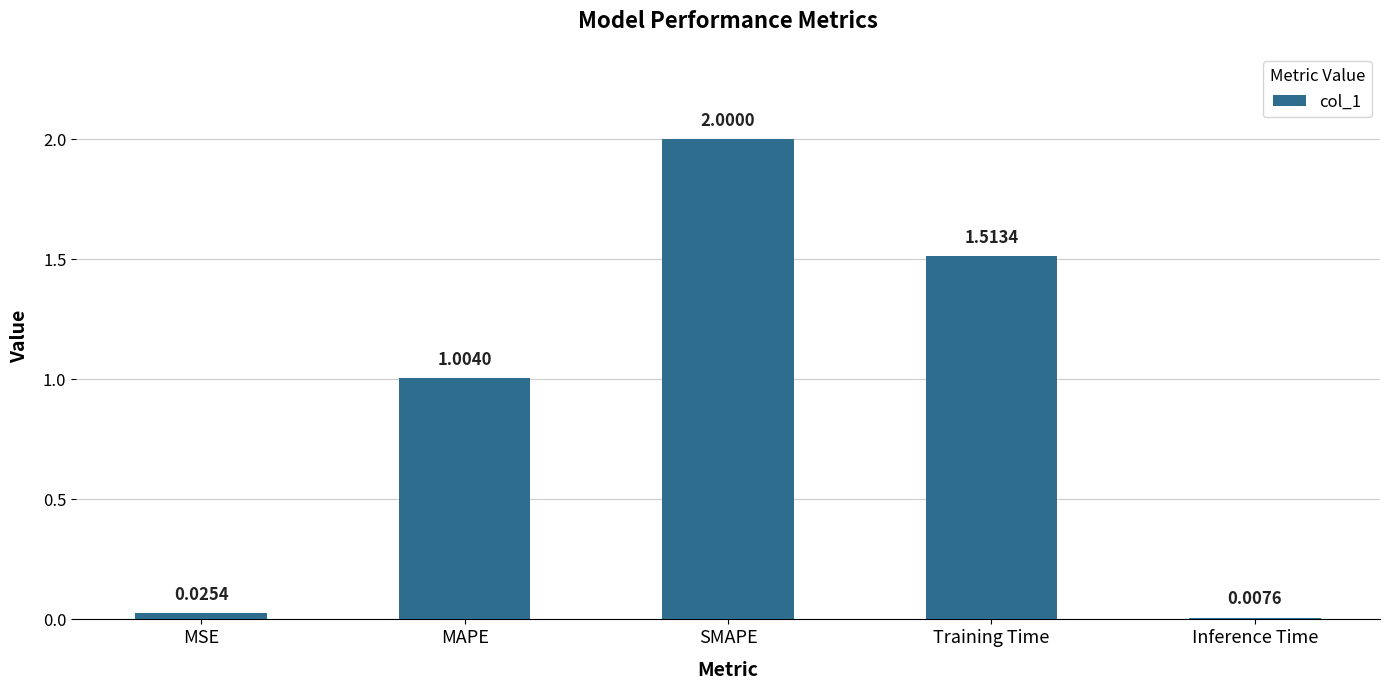

How many bars are there in total?

5